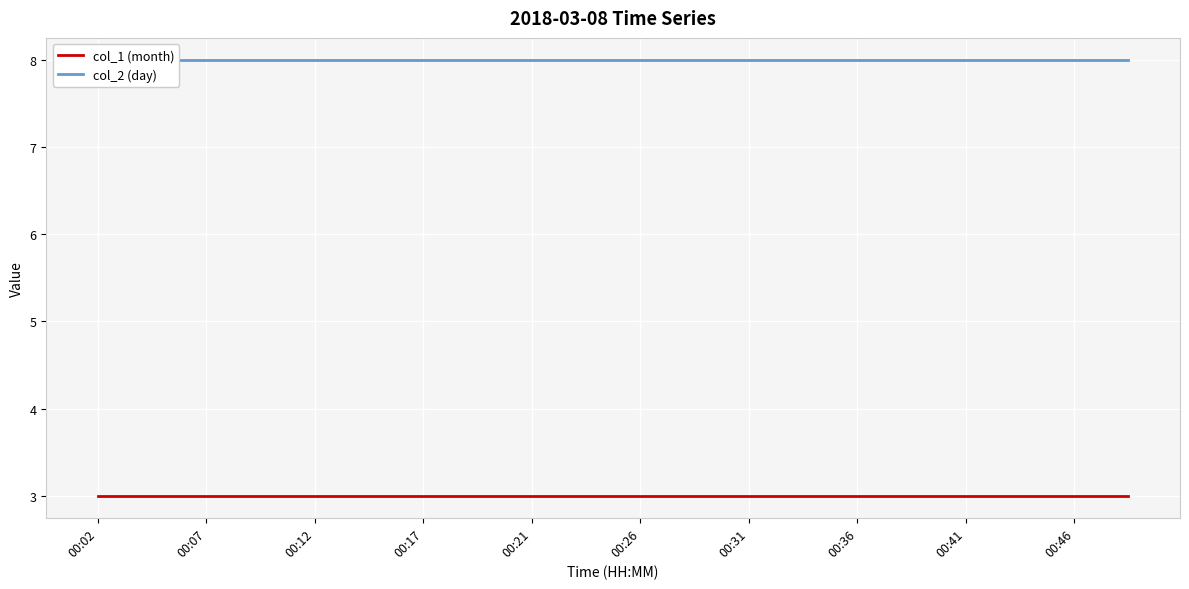

List the series in order of their overall mean, highest first.

col_2 (day), col_1 (month)